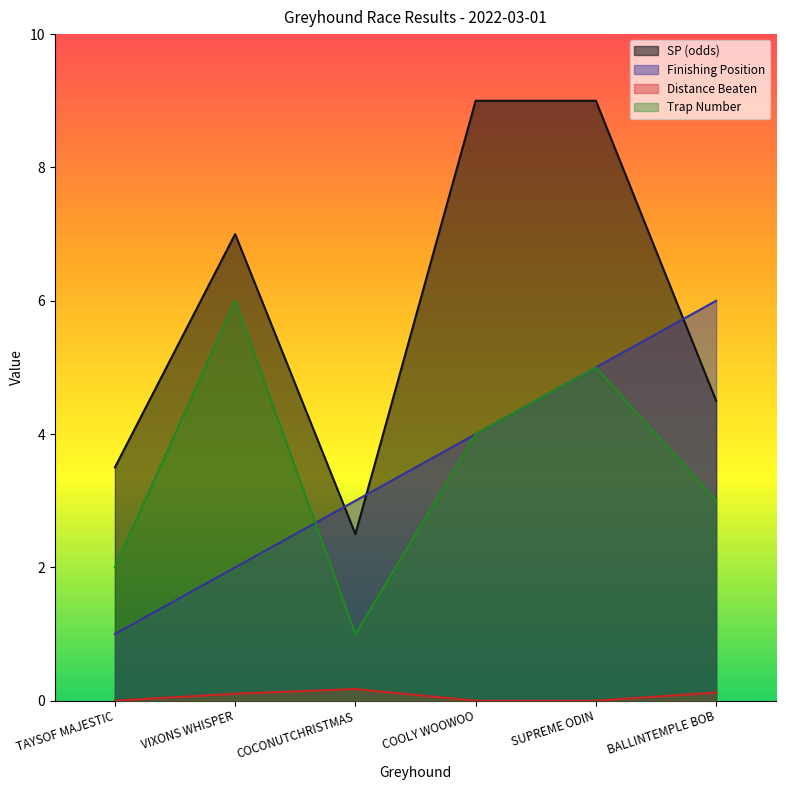

Is the value of sp at VIXONS WHISPER greater than the value of position at COCONUTCHRISTMAS?

Yes